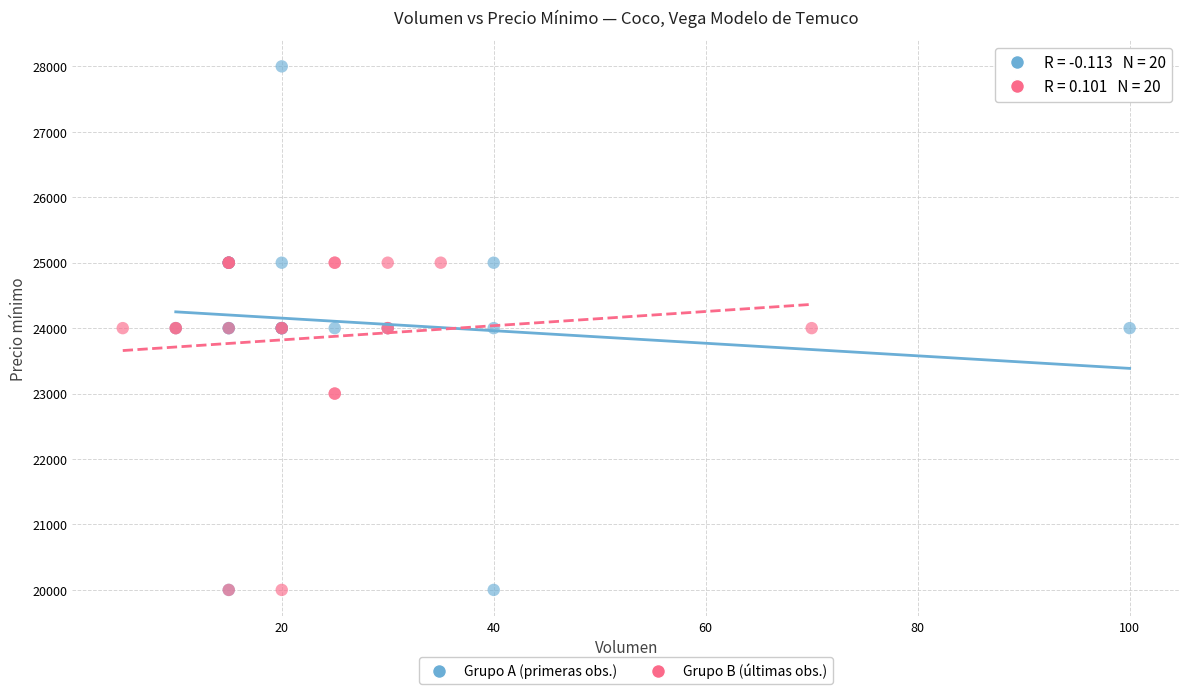

Which series contains the highest Y value?

Grupo A (primeras obs.)